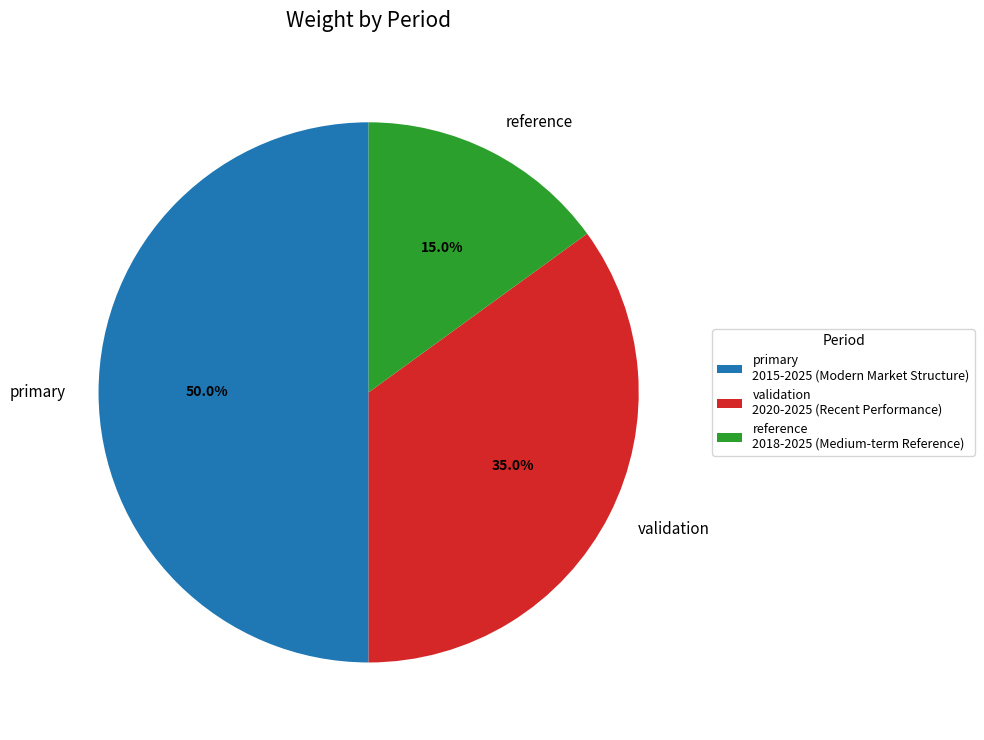

To the nearest percent, what is the combined percentage of reference and validation?

50%